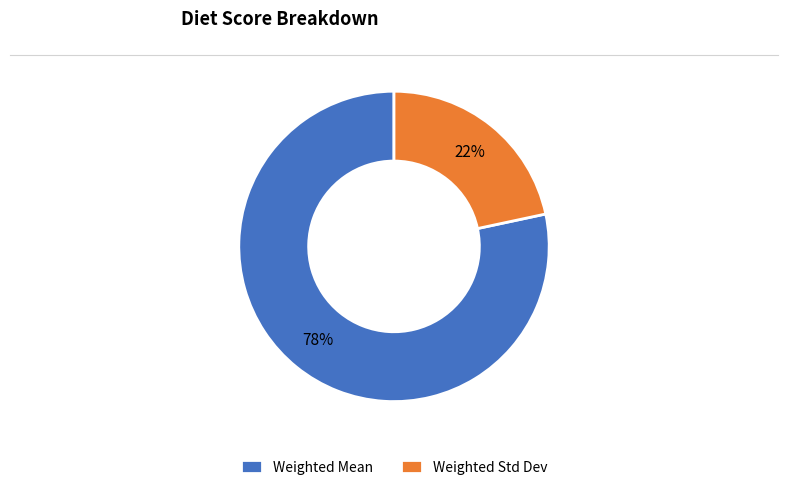

To the nearest percent, what percentage of the pie is Weighted Std Dev?

22%